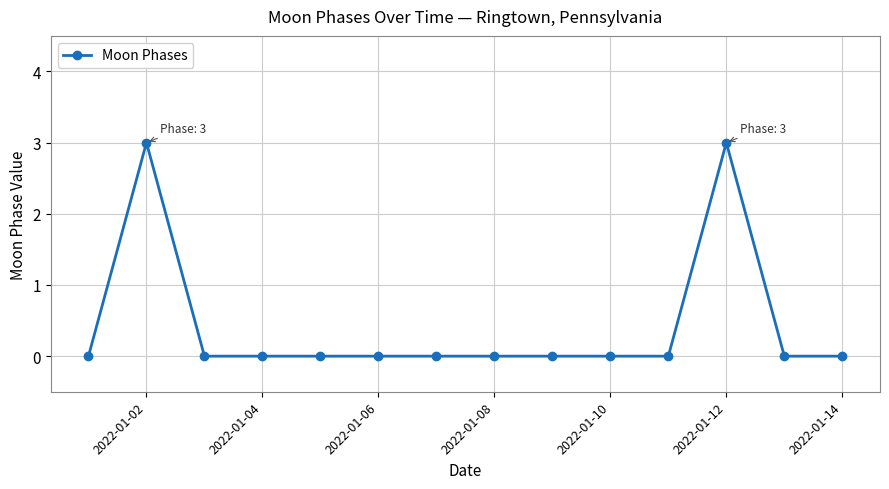

How many series are shown in this chart?

1